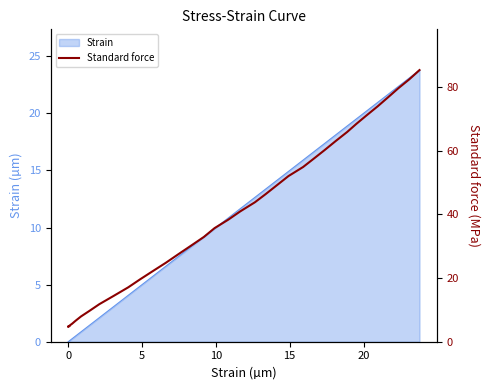

What is the maximum value shown in the chart?

85.3